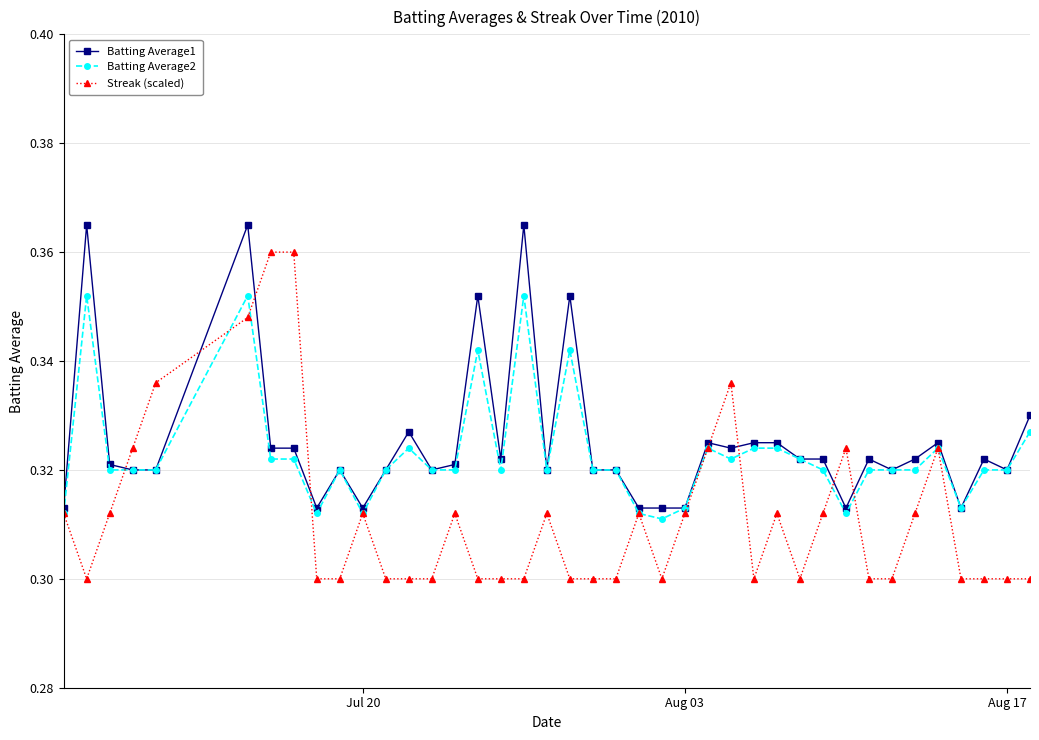

What is the difference between the maximum and minimum values in the Batting Average1 series?

0.1